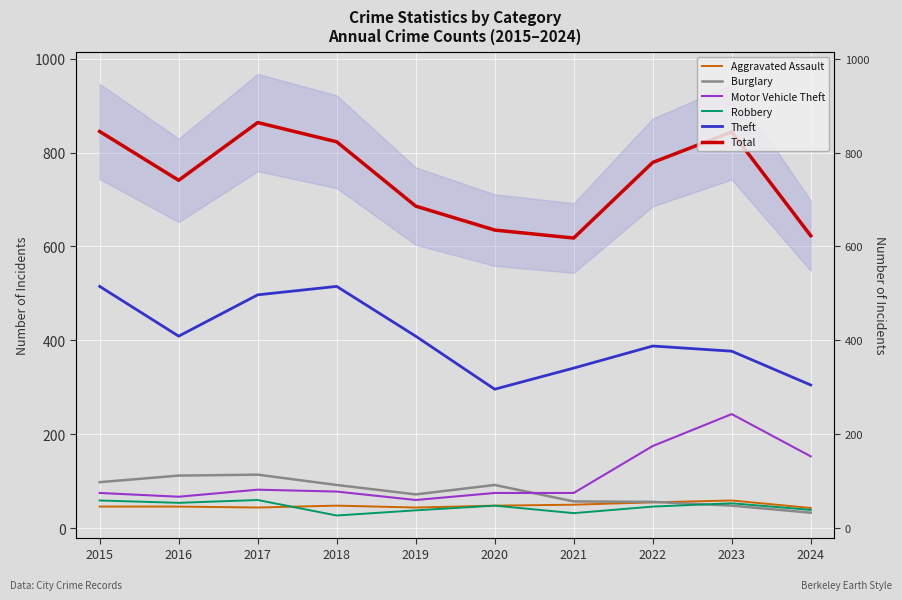

Is the value of Theft at 2022 greater than the value of Burglary at 2023?

Yes